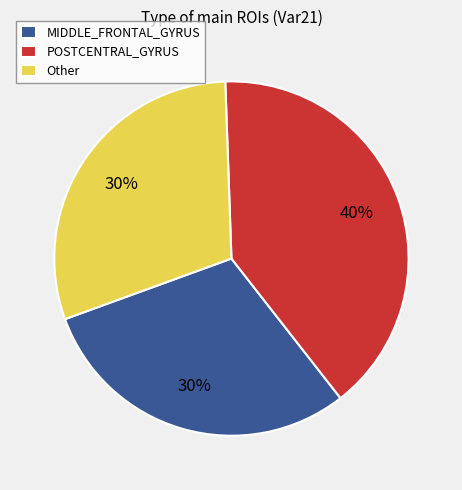

Combined, do Other and POSTCENTRAL_GYRUS account for over 50%?

Yes